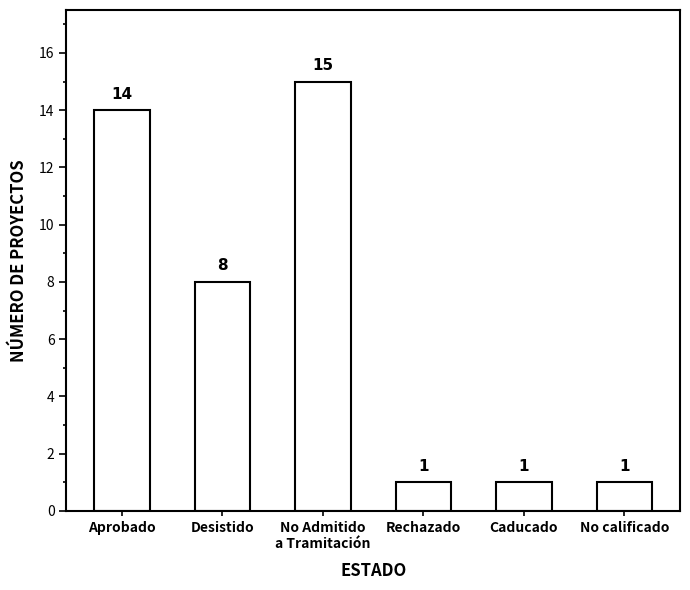

At which label does the data first exceed 8?

Aprobado